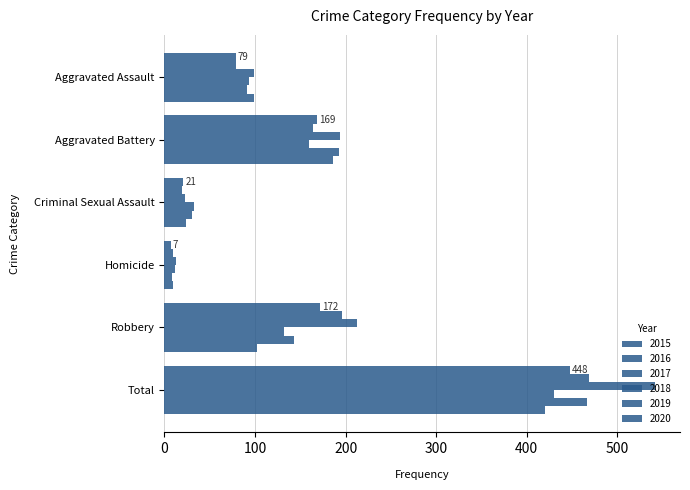

How many data points in 2019 are less than 143?

3